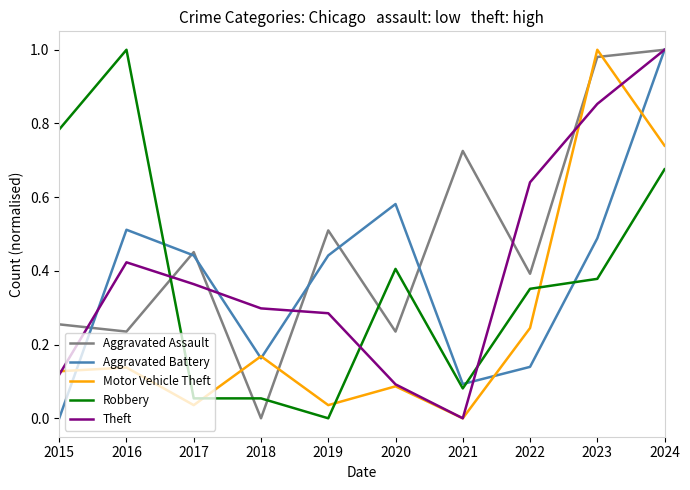

Which category has the highest value in the Theft series?

2024